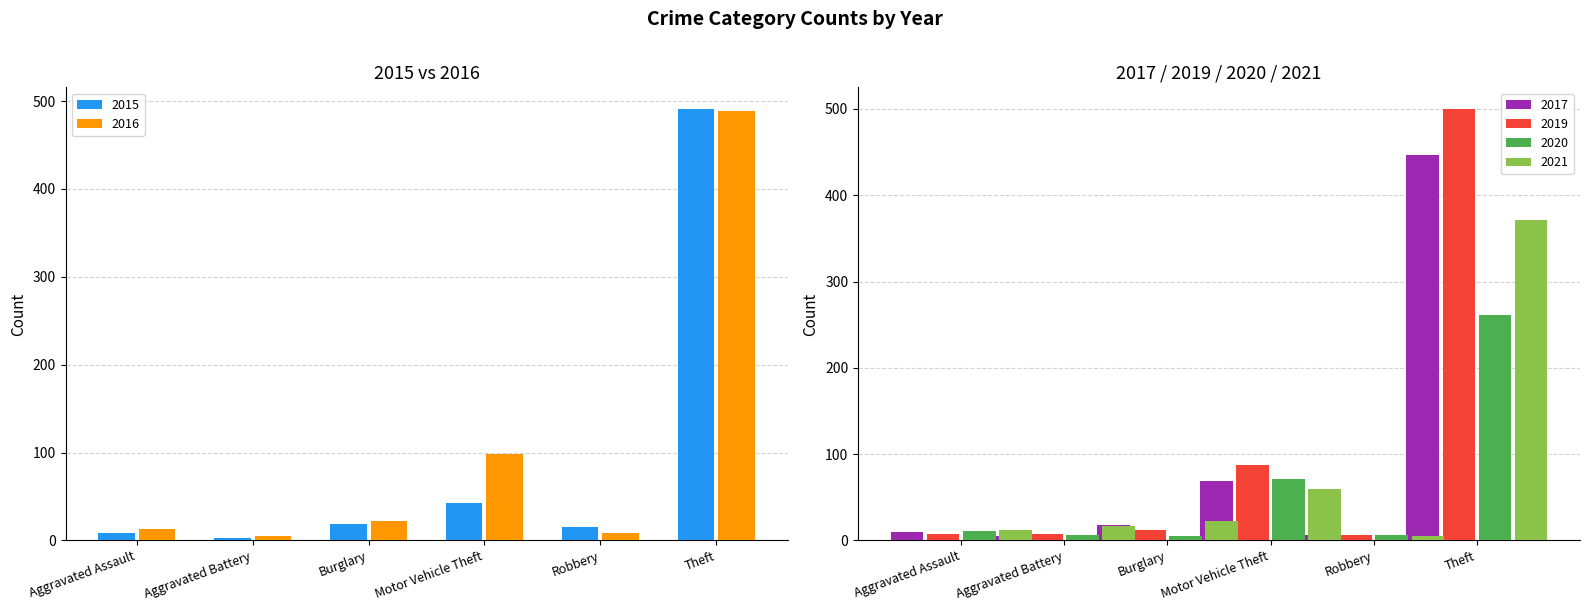

How many series are shown in this chart?

6